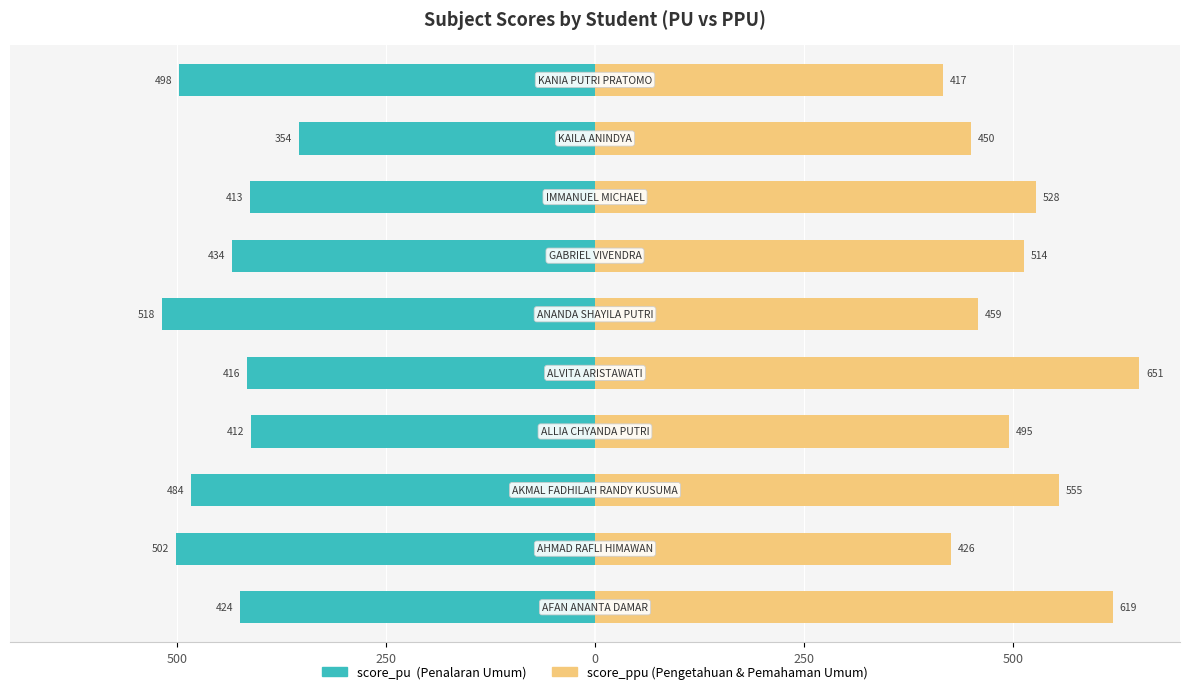

Read the score_pu value at 8.

-354.3